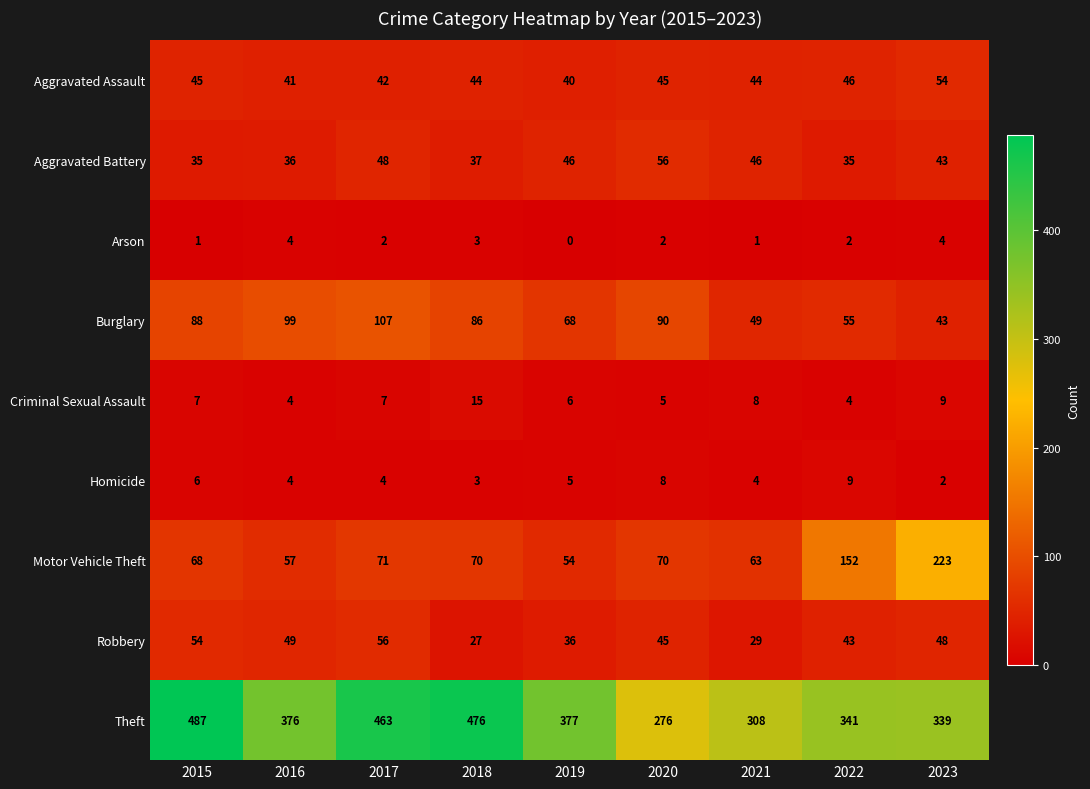

Which series has the widest spread of values?

Theft